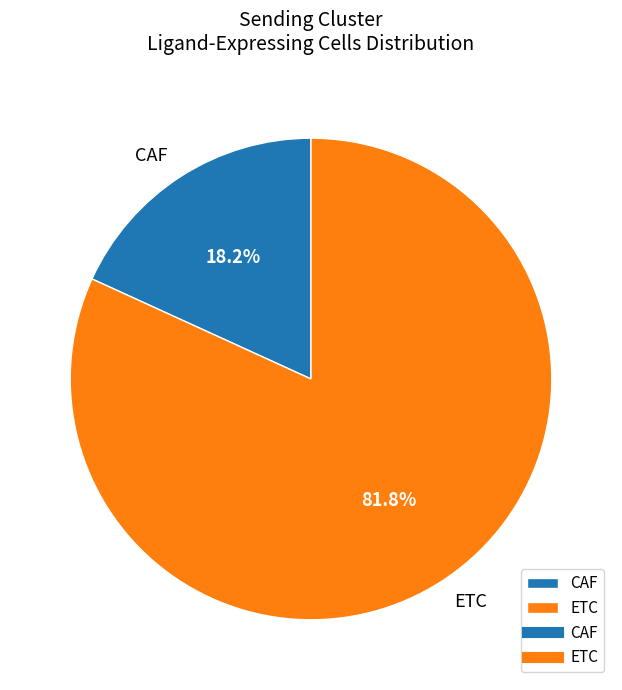

What percentage is the ETC slice, to the nearest percent?

82%